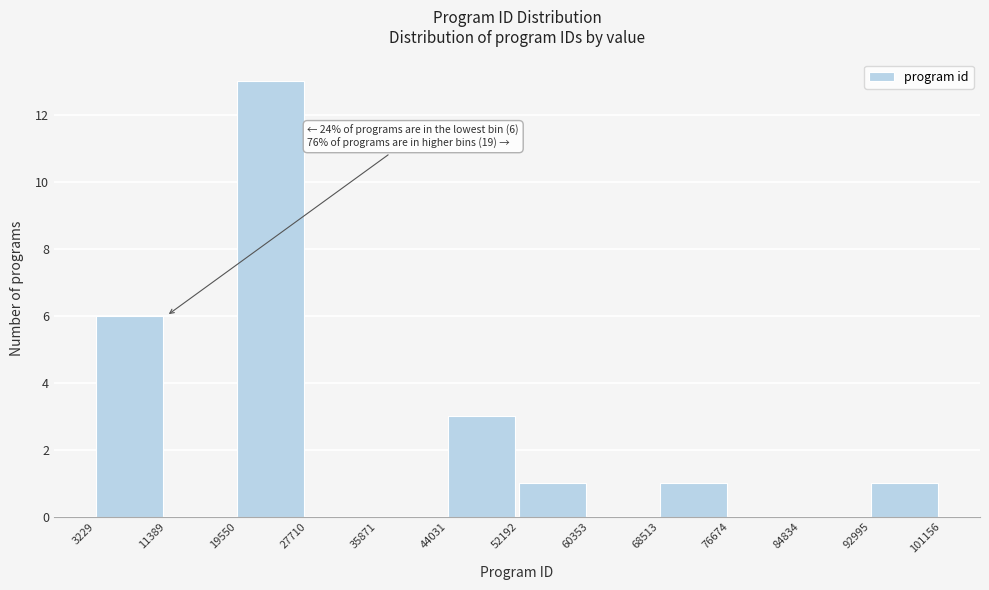

Over which range of the x-axis is the bar tallest?

19550 to 27710